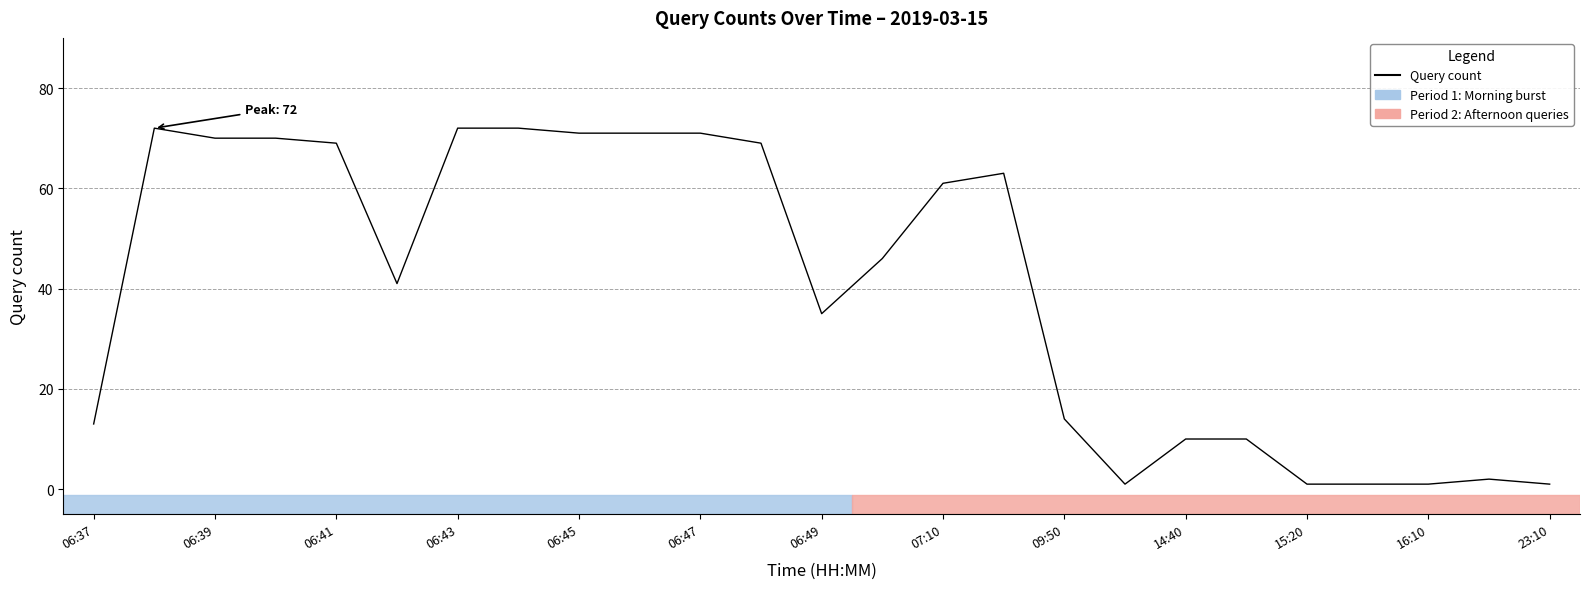

What is the greatest value displayed?

72